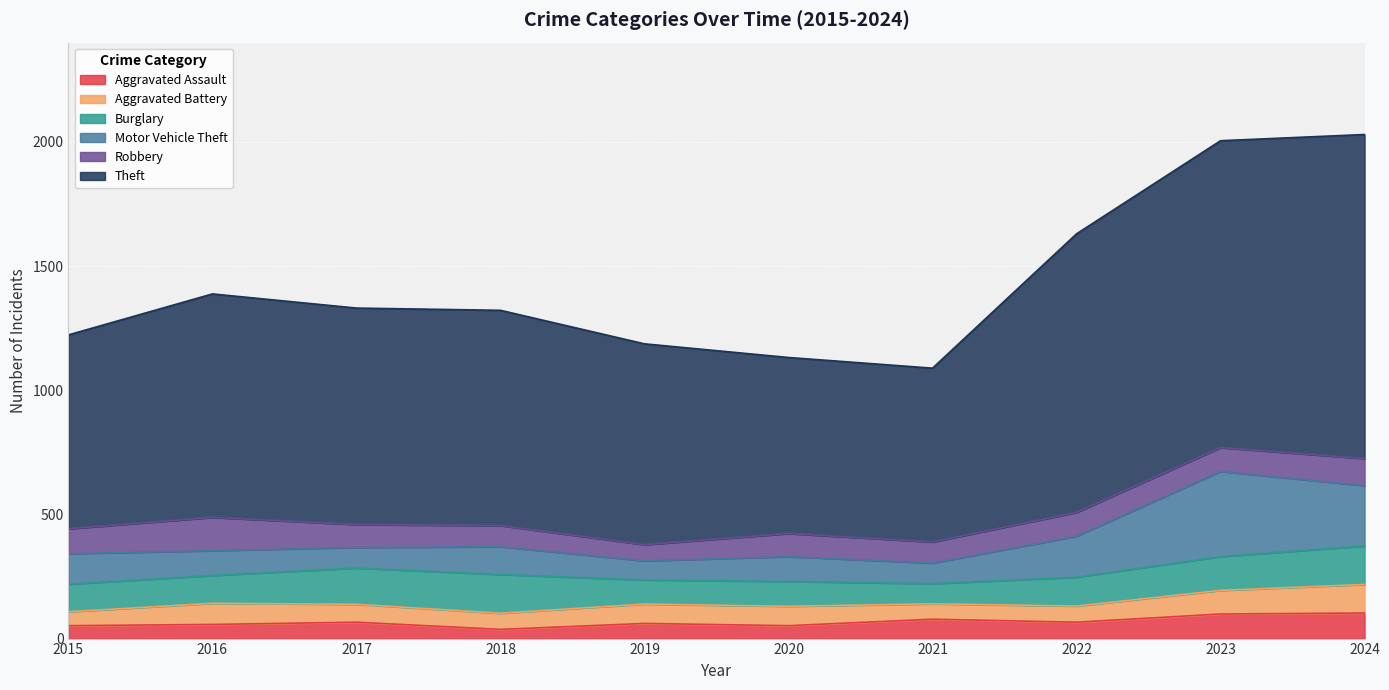

True or false: Aggravated Assault and Theft cross at least once.

False